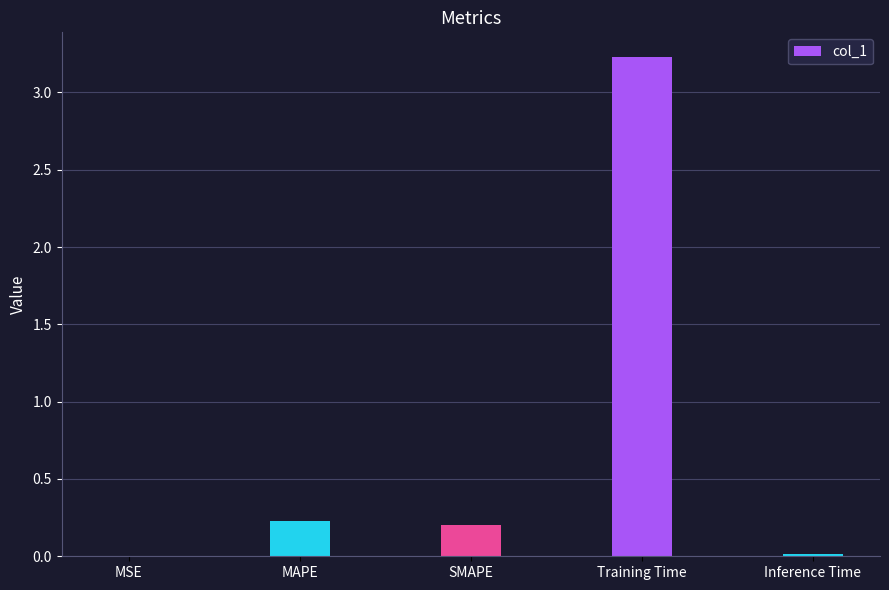

Which label corresponds to the largest value in the chart?

Training Time